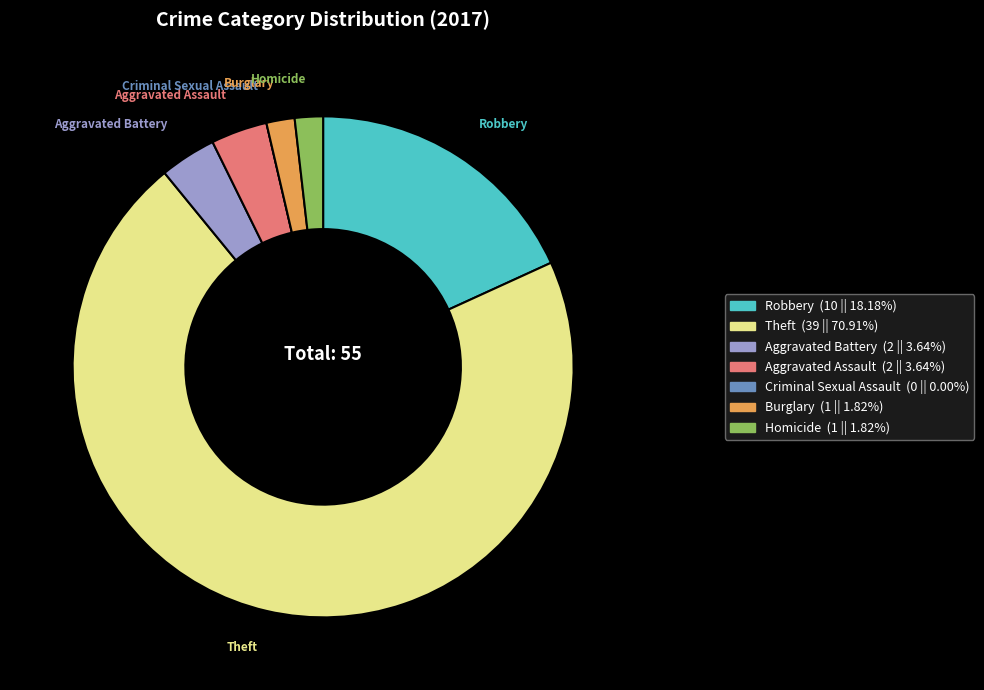

Which category has the biggest portion of the pie?

Theft